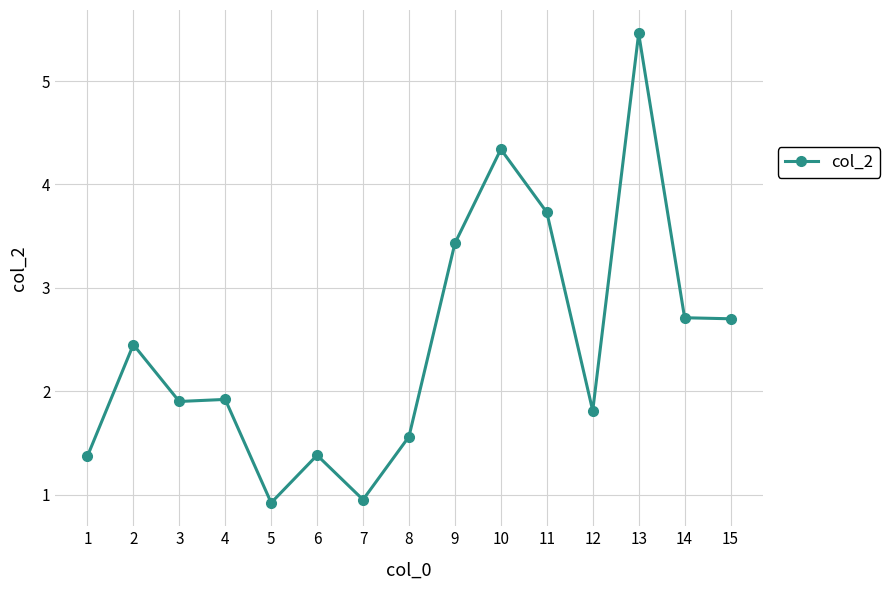

Approximately how many times larger is the value at 14 compared to 9?

0.8